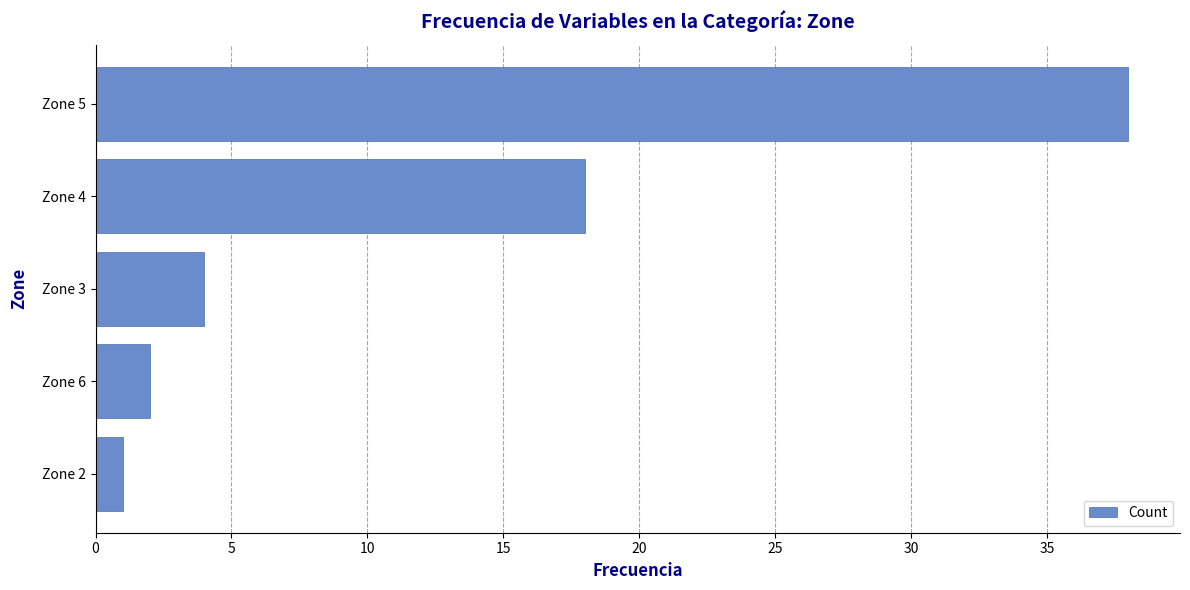

What is the minimum value shown in the chart?

1